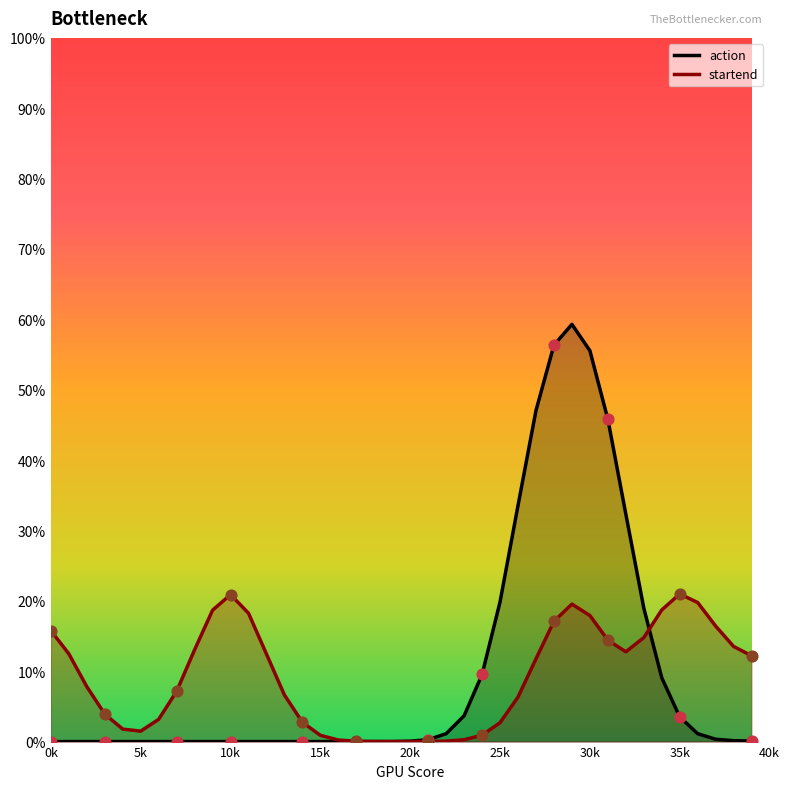

What are all the series names shown in the legend?

action, startend